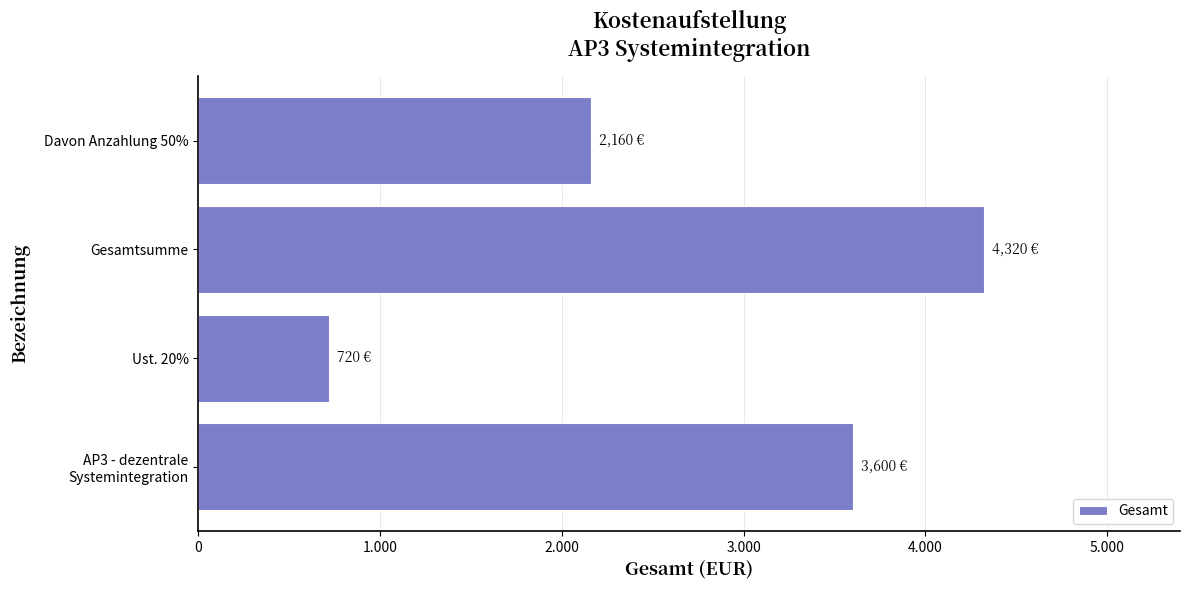

Where is the data nearest to the value 2520?

Davon Anzahlung 50%